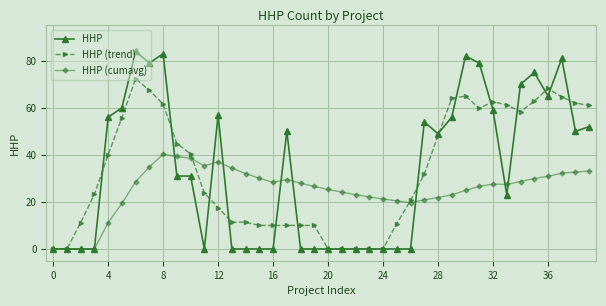

How many distinct data groups are displayed?

3